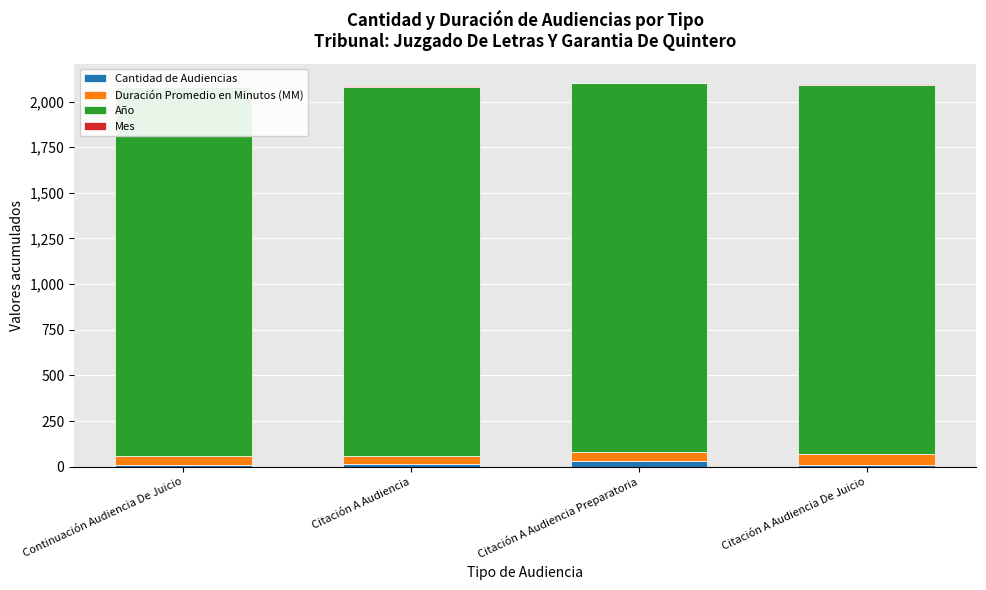

At which category does the chart reach its peak across all series?

Continuación Audiencia De Juicio